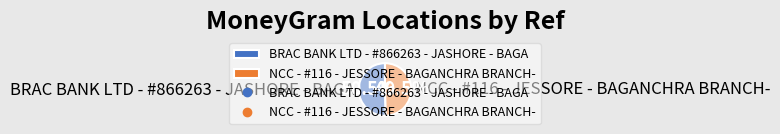

How many slices are in this pie chart?

2